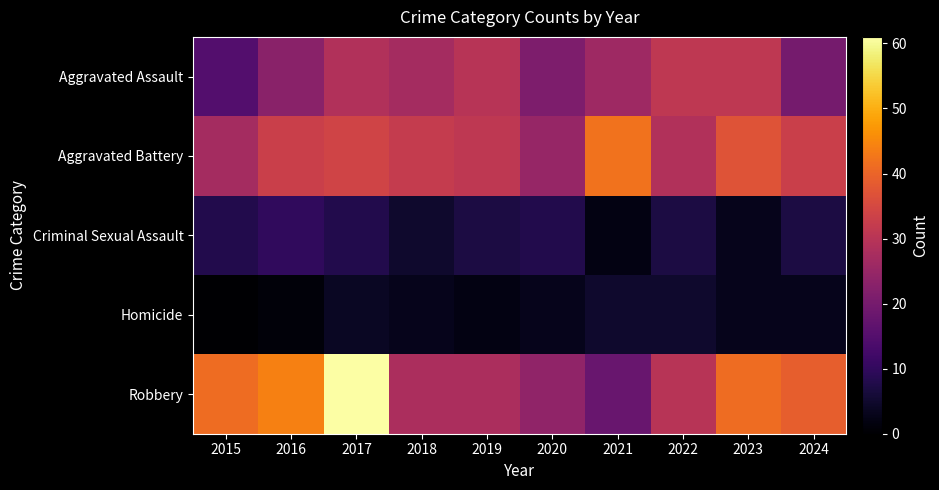

Which series has the widest spread of values?

Robbery